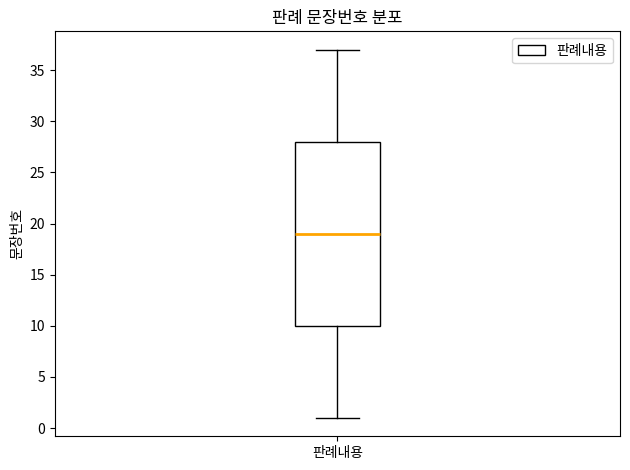

Where does the median line of the box for 판례내용 sit on the y-axis? The values are not printed on the chart, so give them approximately, as read against the axis.

19